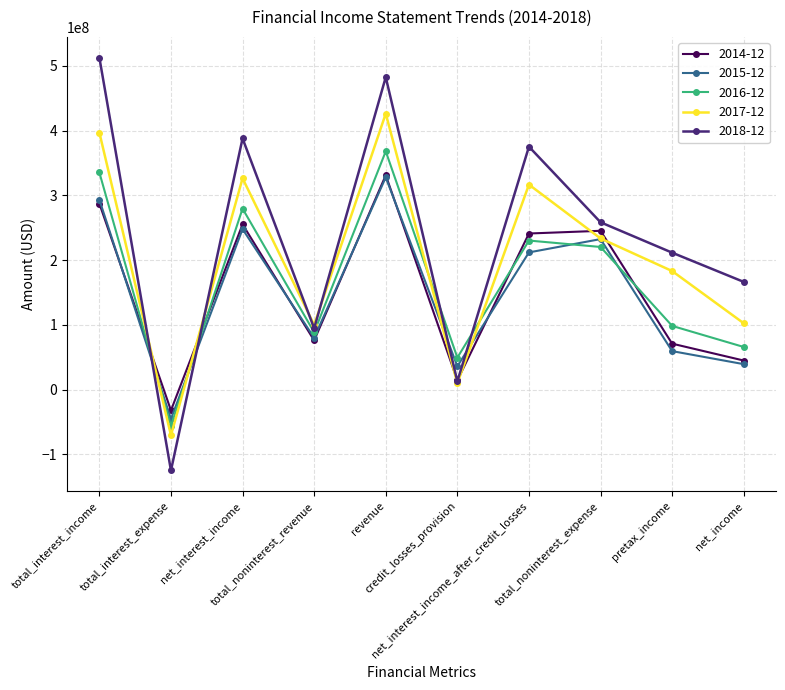

Count the number of categories in the chart.

10